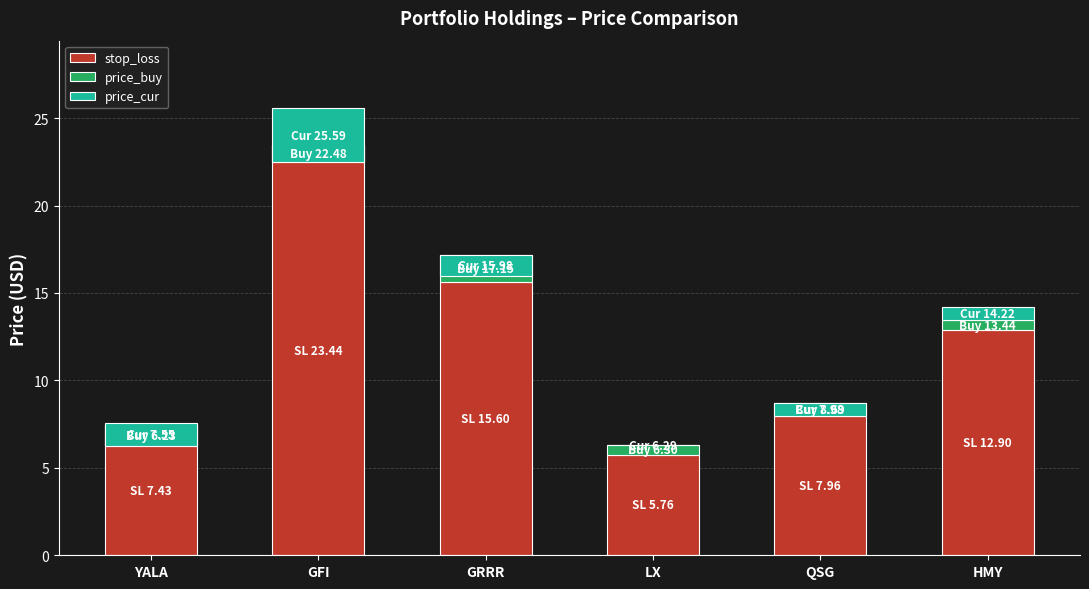

Which series has the widest spread of values?

stop_loss